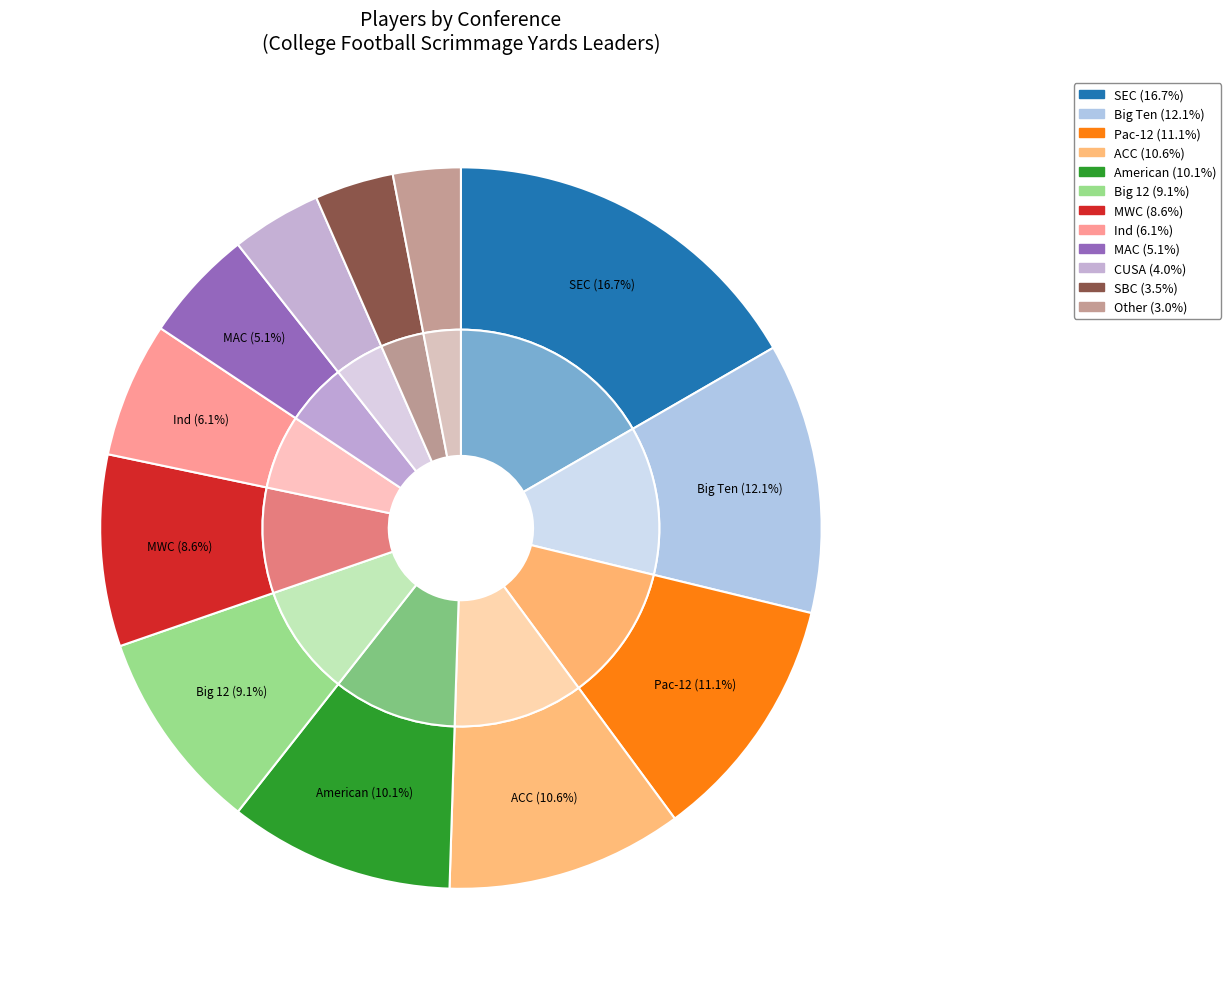

What percentage is the American slice, to the nearest percent?

10%